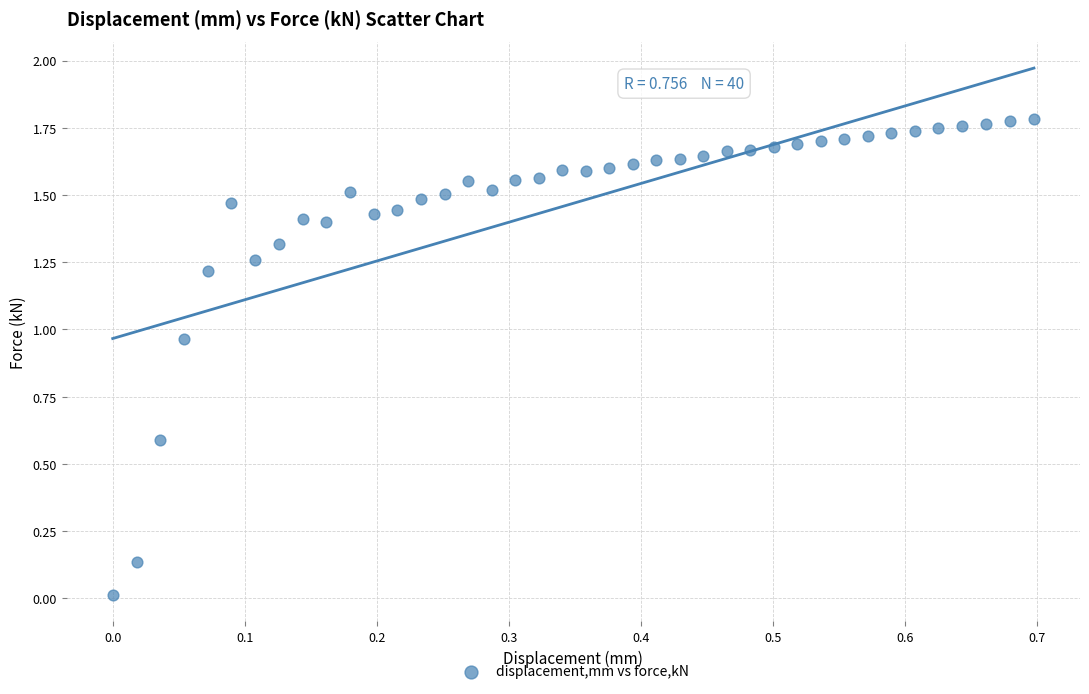

What is the range of X values (max minus min)?

0.7